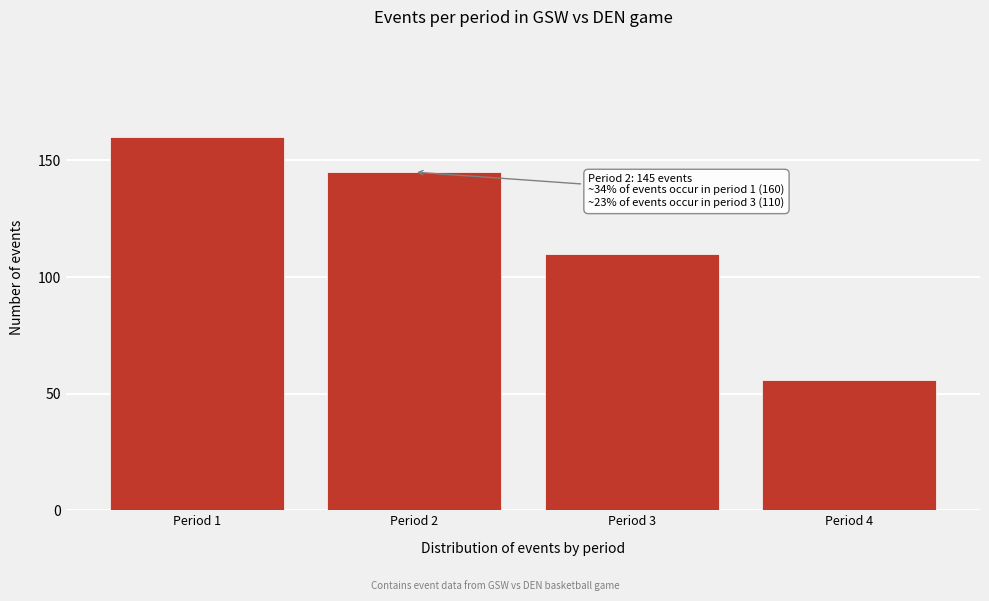

Reading right to left, list all the values displayed in this chart.

Period 4=56	Period 3=110	Period 2=145	Period 1=160